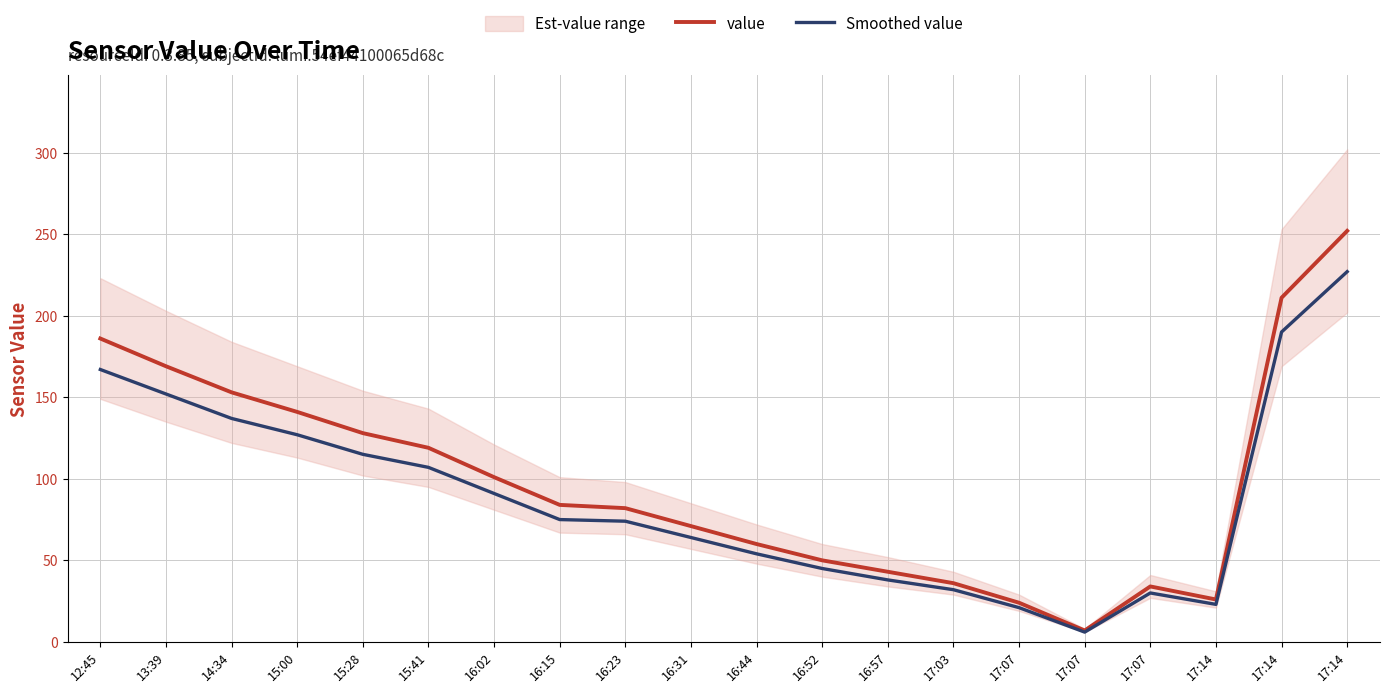

What is the total value across all series at 12:45?

353